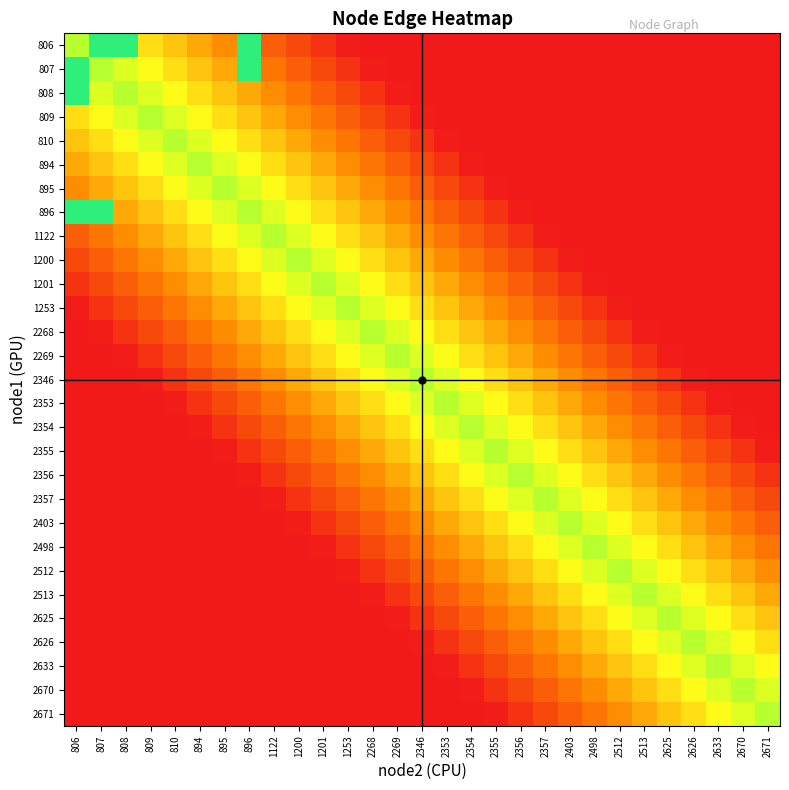

At 2403, list the series in order from smallest to largest.

806, 807, 808, 809, 810, 894, 895, 896, 1122, 1200, 1201, 1253, 2268, 2671, 2269, 2670, 2346, 2633, 2353, 2626, 2354, 2625, 2355, 2513, 2356, 2512, 2357, 2498, 2403